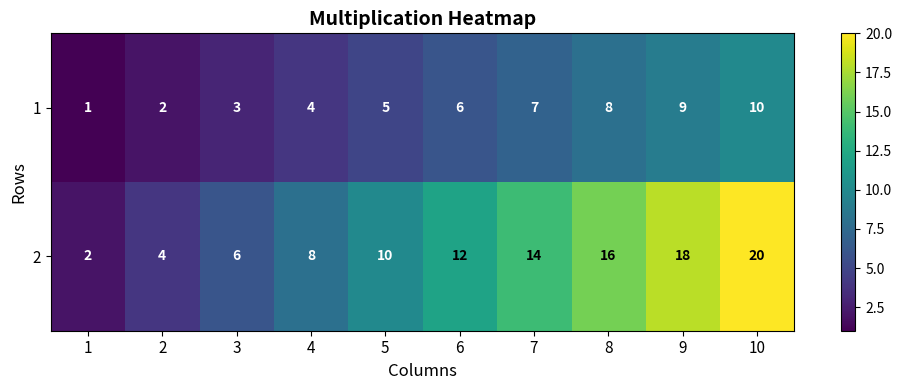

Which category has the highest value across all series?

10